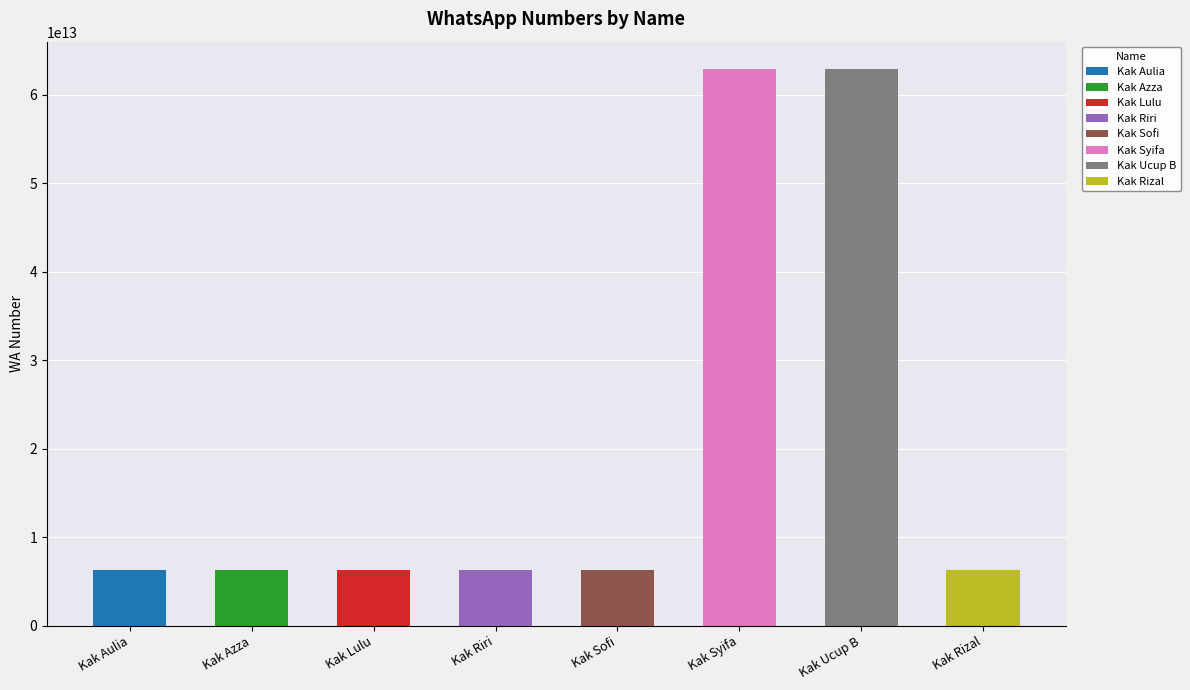

What is the ratio of the value at Kak Lulu to the value at Kak Riri?

1.0